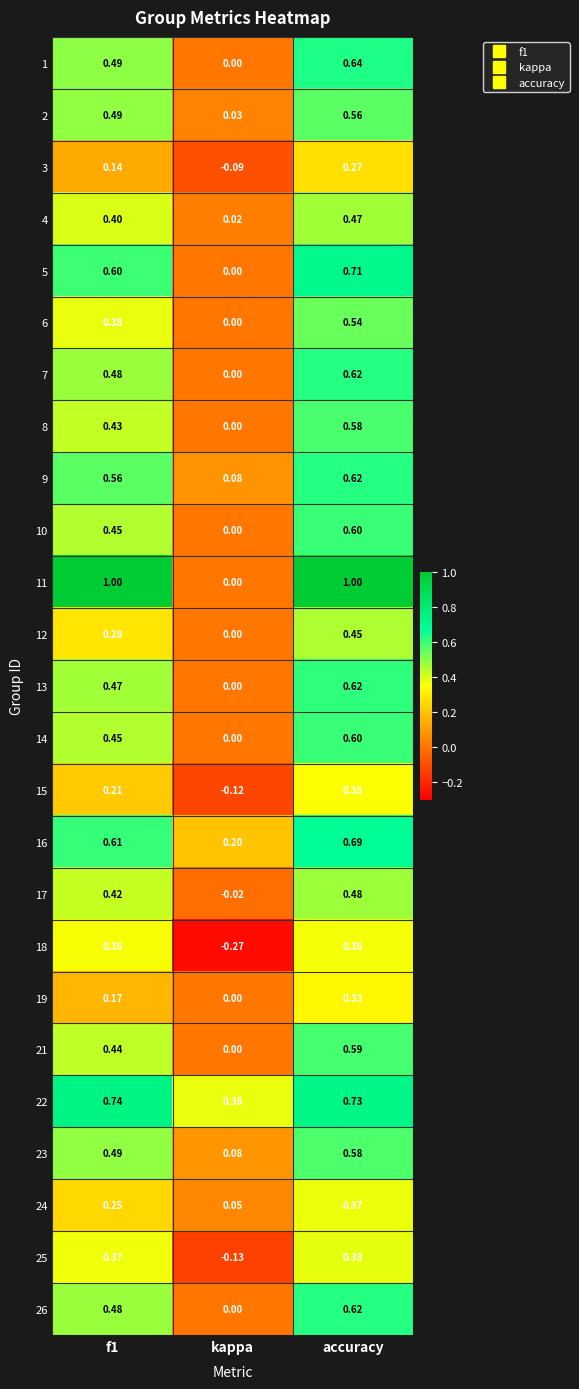

Count the number of data series in this chart.

25